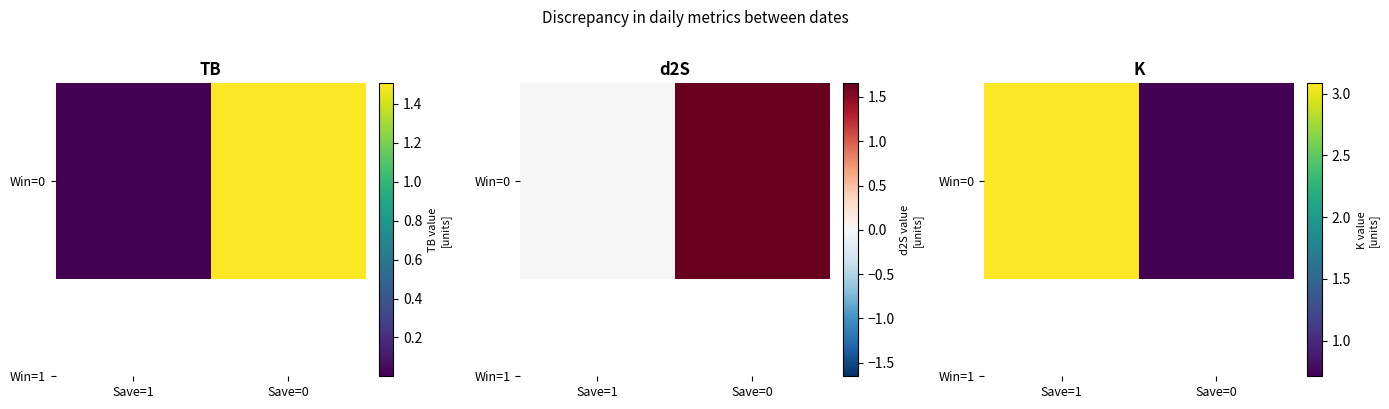

At which category does the chart reach its peak across all series?

Save=1